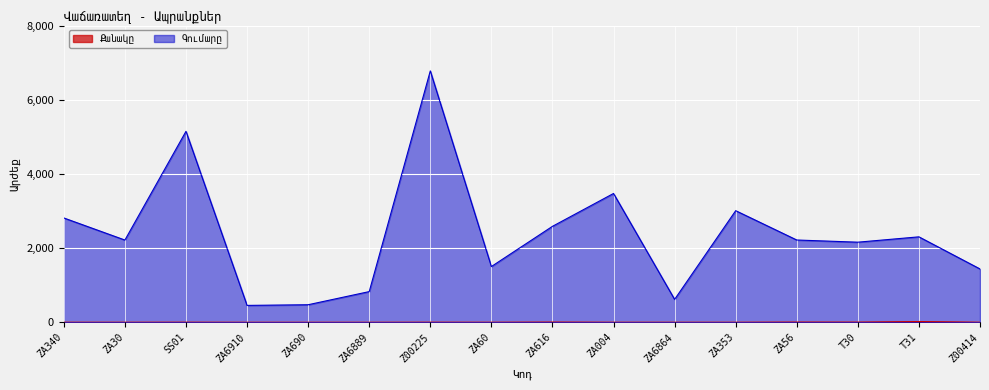

Which has a higher value, ZA340 or ZA60?

ZA340